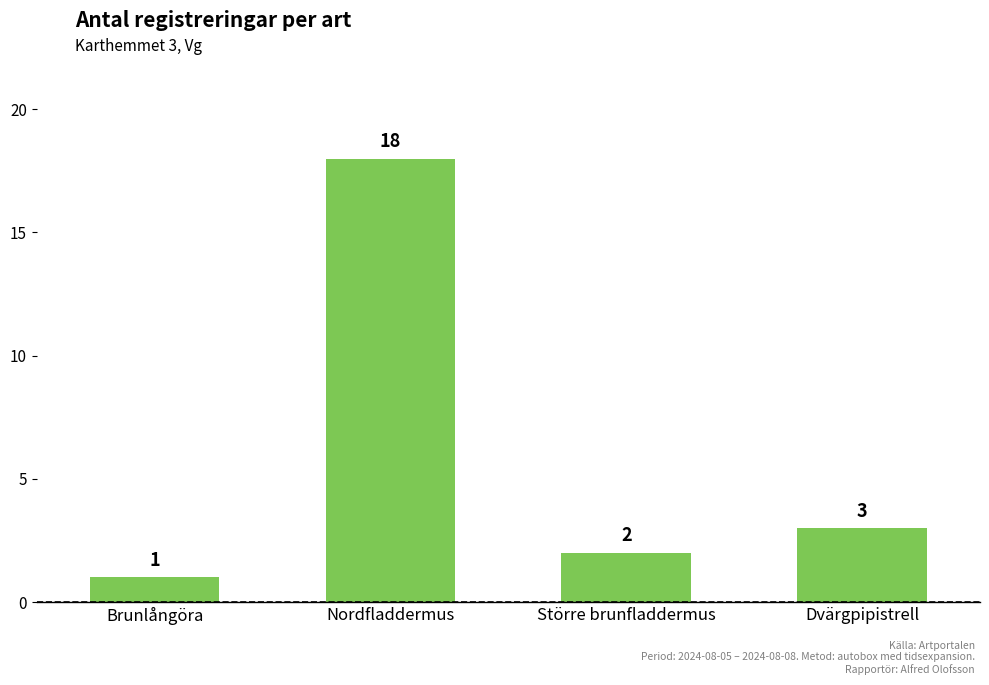

True or false: the data shows 3 at Dvärgpipistrell.

True